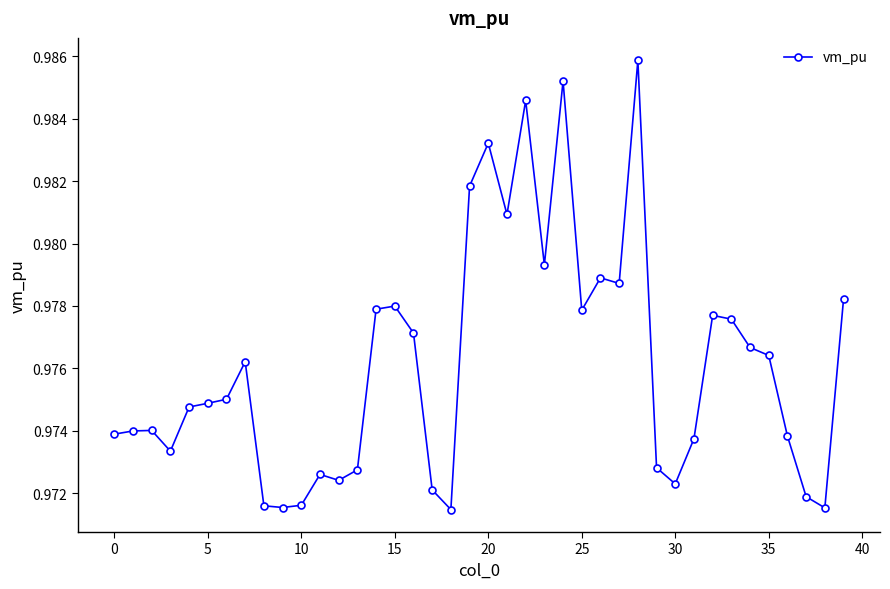

What is the sum of all values?

39.0